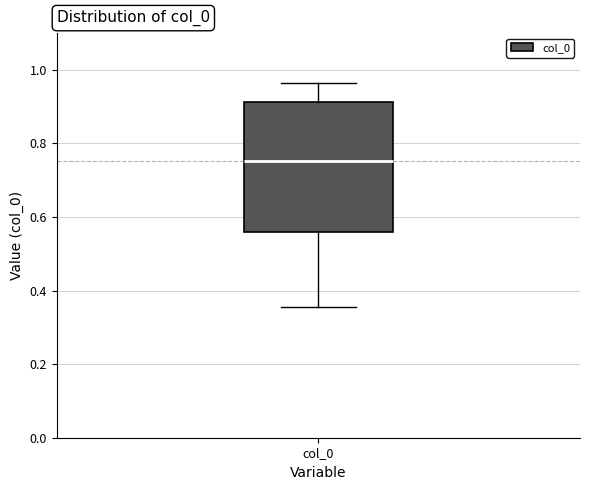

Transcribe this box plot: give where the median line is, the range the box spans, and where the two whiskers end, as read against the y-axis. The values are not printed on the chart, so give them approximately, as read against the axis.

median 0.76, box 0.56 to 0.92, whiskers 0.36 to 0.96